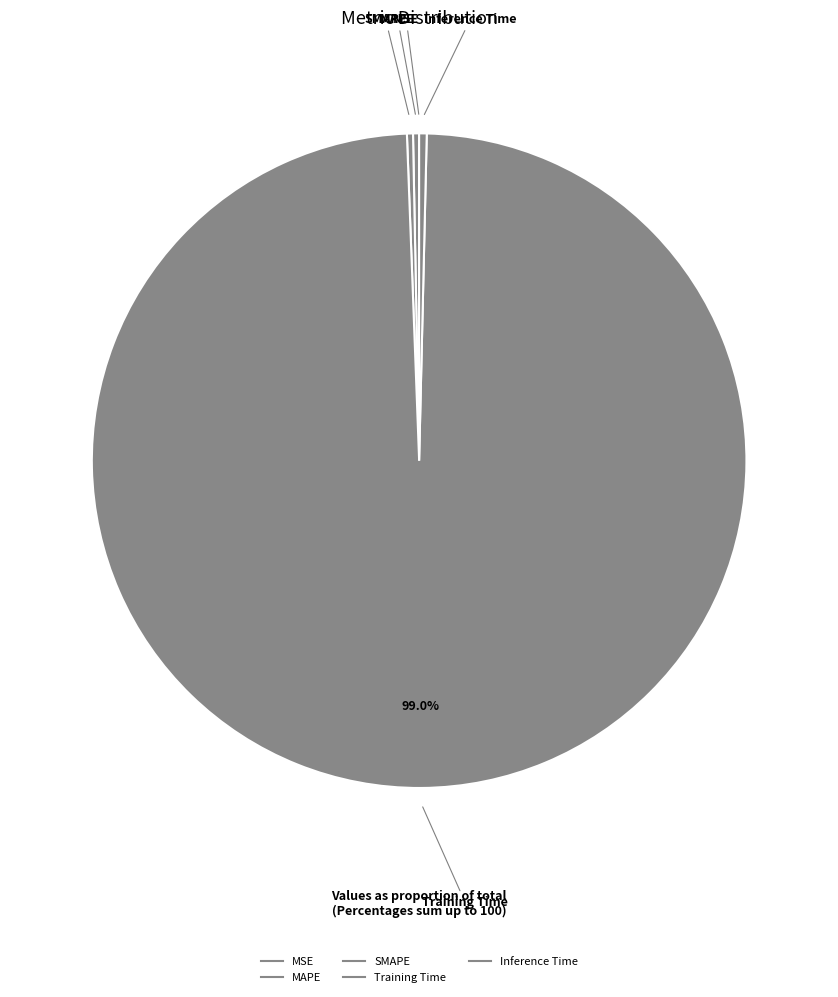

What percentage is NOT represented by MAPE?

99.7%